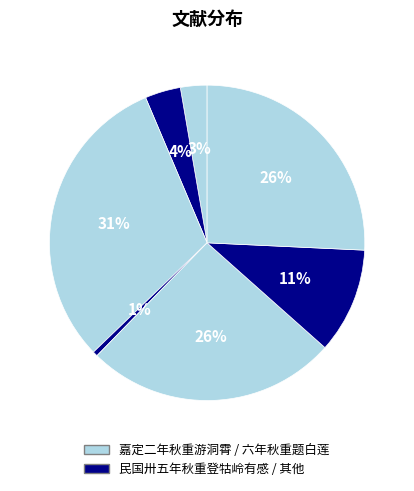

Does any single category account for the majority?

No